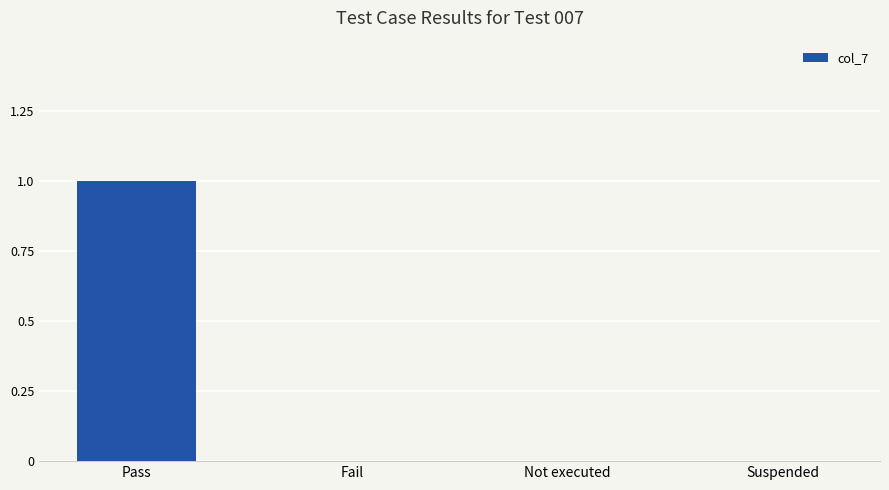

The value at Not executed is 0. True or false?

True